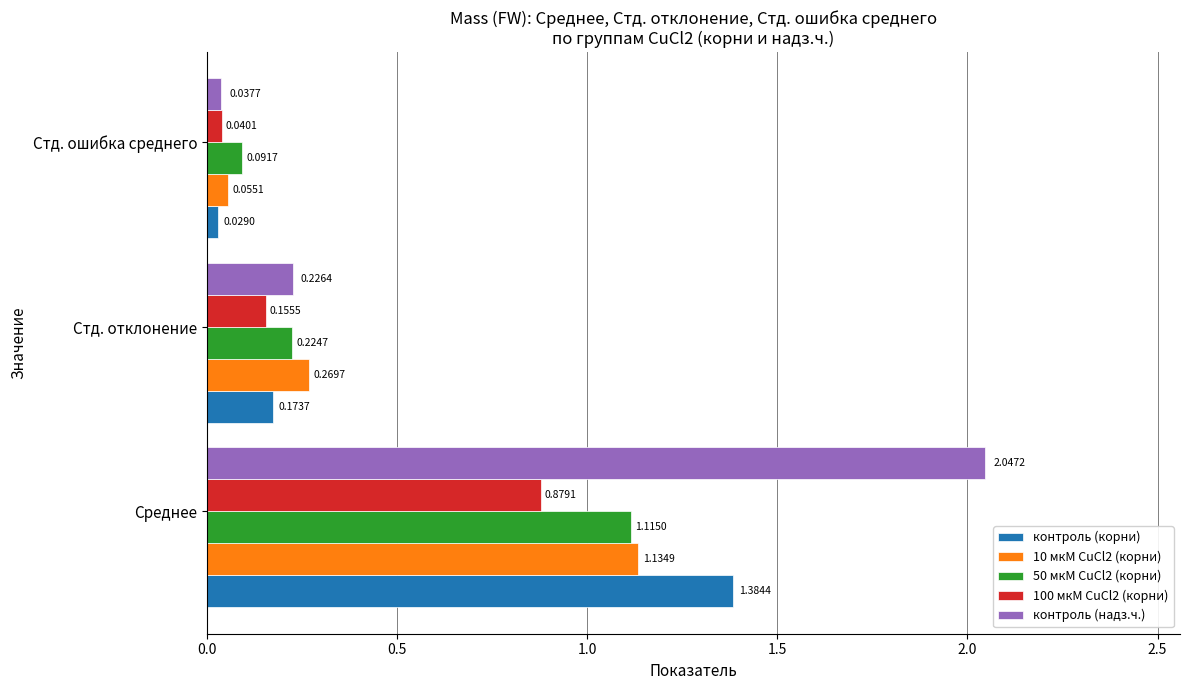

Which series changed the most between Стд. отклонение and Стд. ошибка среднего?

10 мкМ CuCl2 (корни)